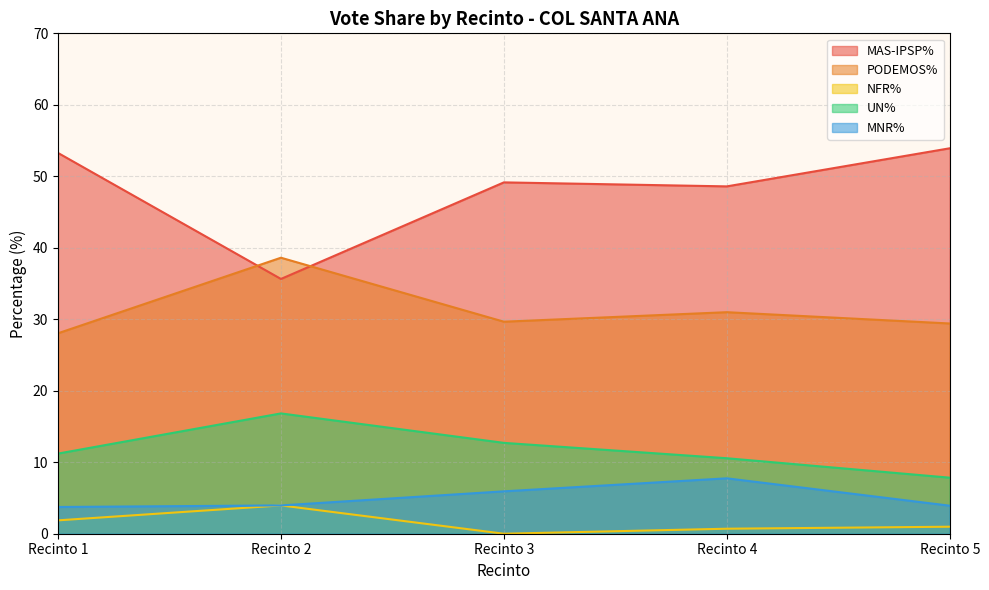

Rank the categories by PODEMOS% value from lowest to highest.

Recinto 1, Recinto 5, Recinto 3, Recinto 4, Recinto 2